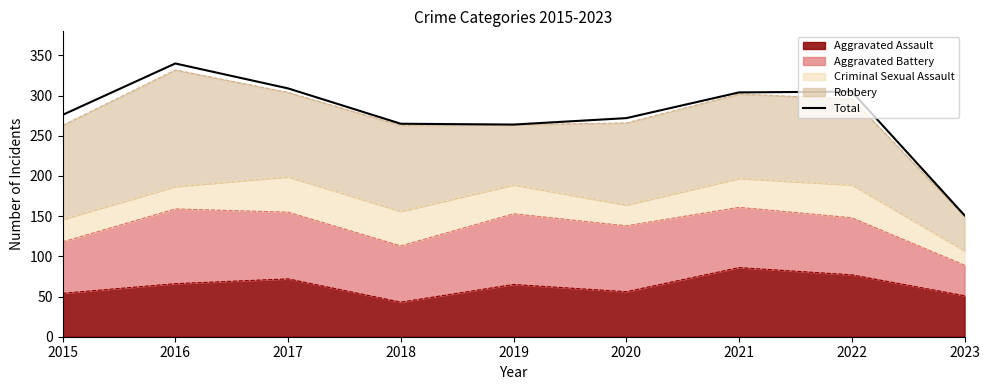

Is it true that the value at 2015 is 276?

True